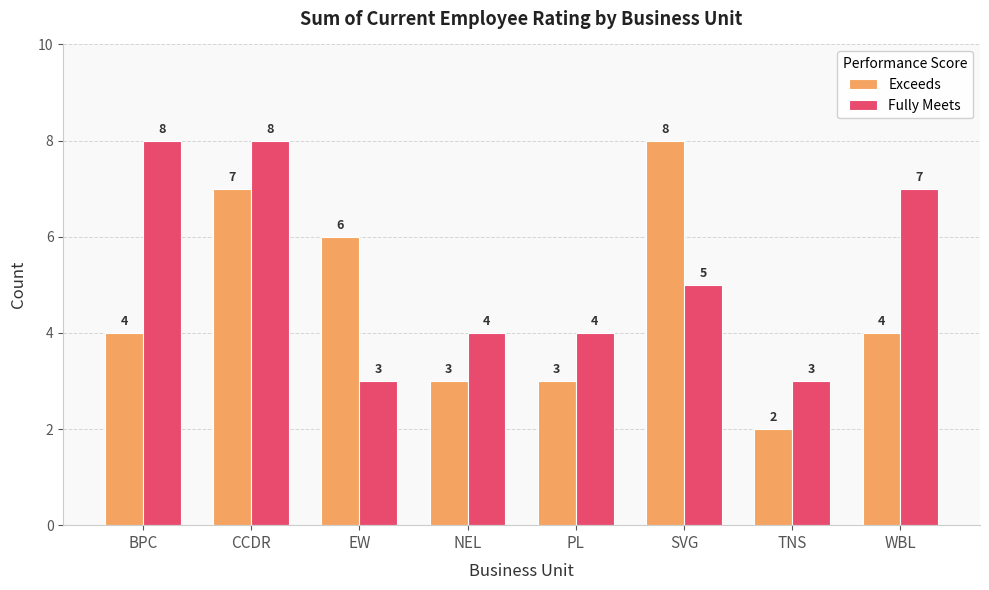

What is the average value of the Exceeds series?

5